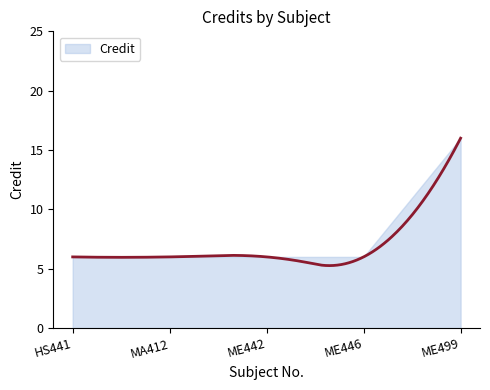

Reading left to right, transcribe all the data shown in this chart.

HS441=6	MA412=6	ME442=6	ME446=6	ME499=16